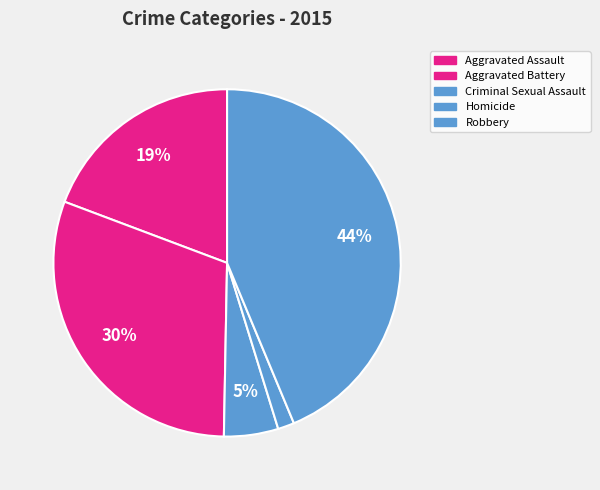

Which has a higher value, Criminal Sexual Assault or Aggravated Battery?

Aggravated Battery